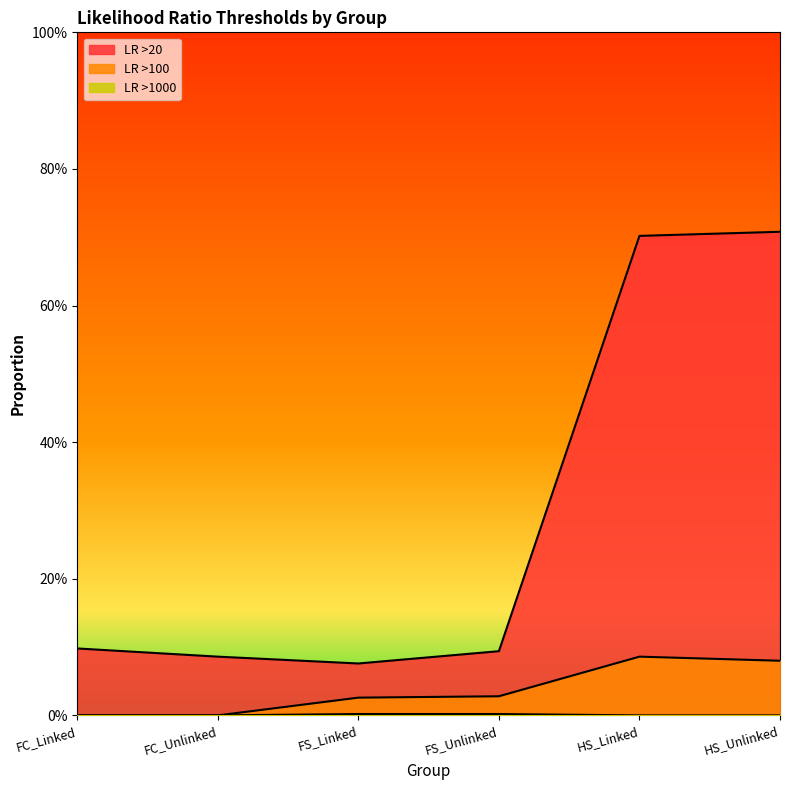

At how many categories does at least one series exceed 0?

6